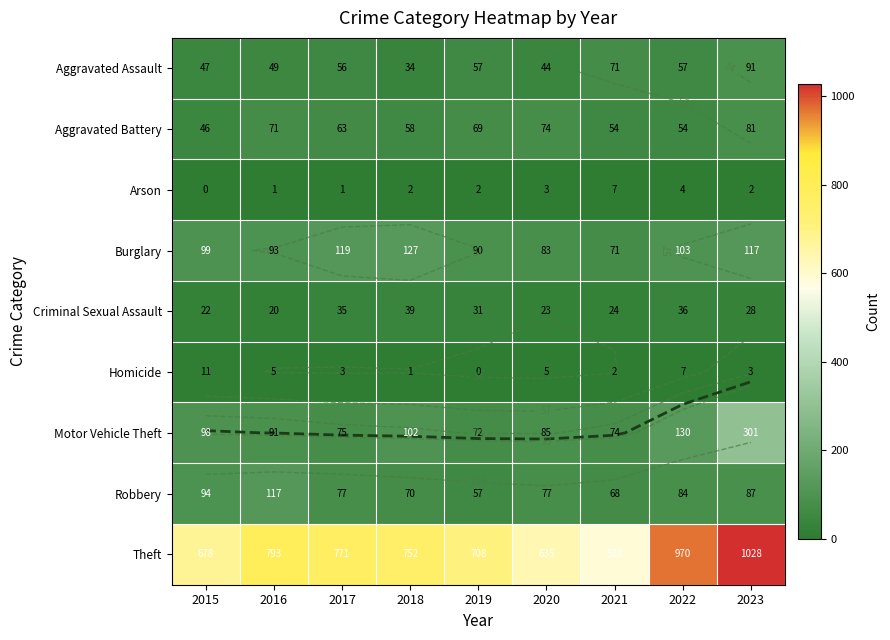

Which series has the widest spread of values?

Theft